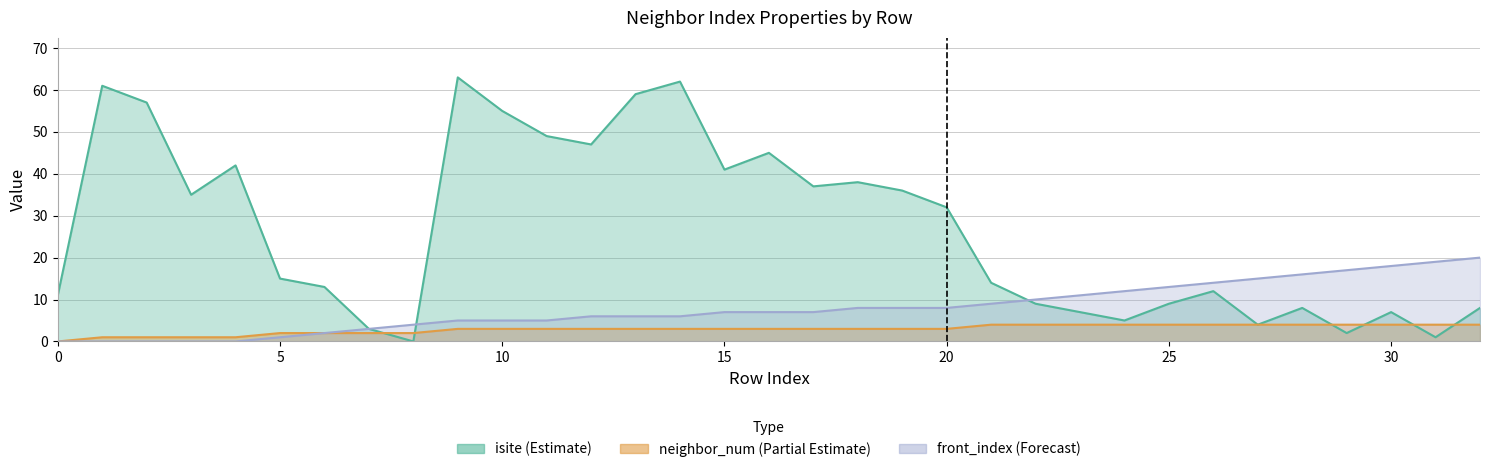

How many lines are shown in the chart?

3